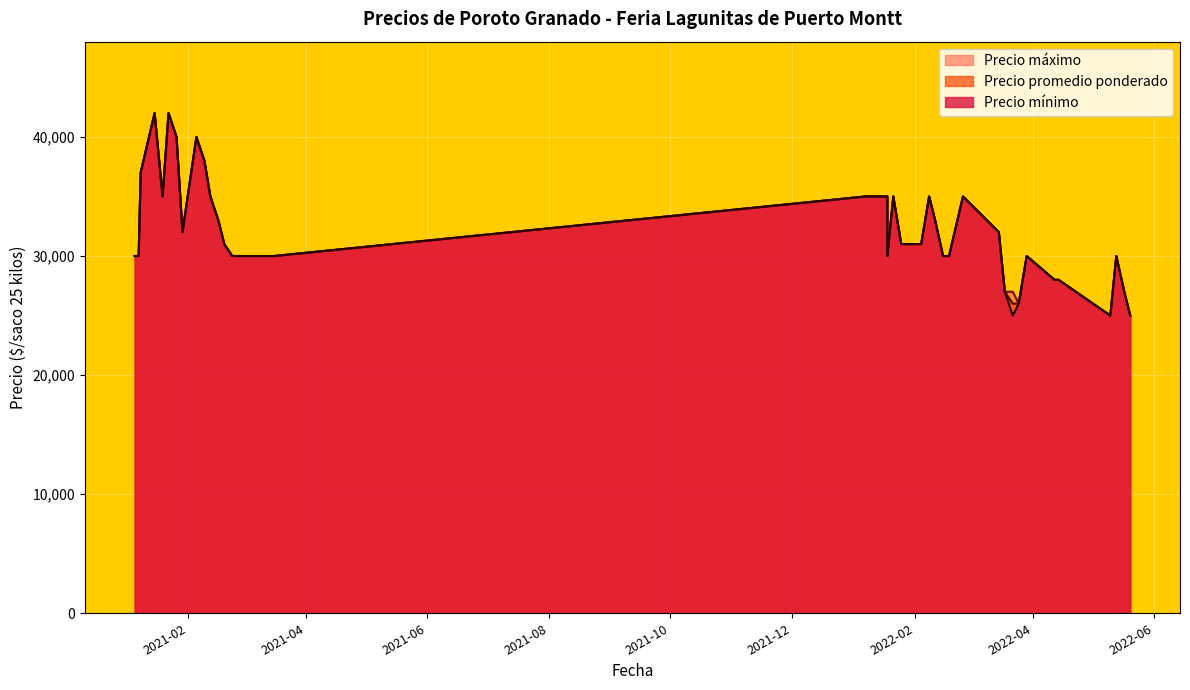

List the labels in order of Precio promedio ponderado value, smallest first.

18, 26, 9, 27, 0, 3, 16, 36, 1, 4, 7, 11, 21, 23, 28, 30, 31, 32, 37, 2, 5, 6, 8, 15, 14, 34, 12, 17, 19, 22, 25, 29, 35, 39, 24, 33, 10, 20, 13, 38